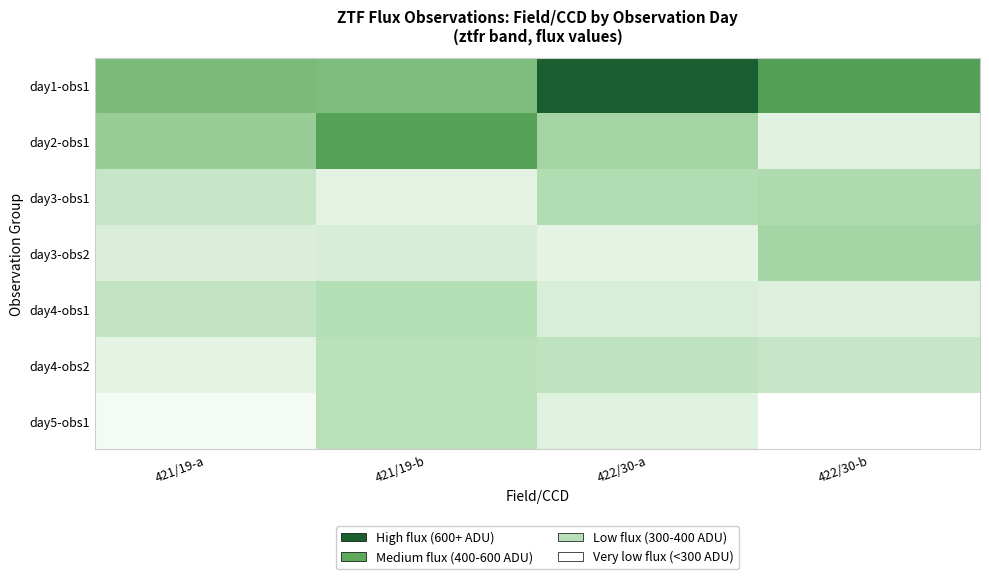

How many distinct data groups are displayed?

7